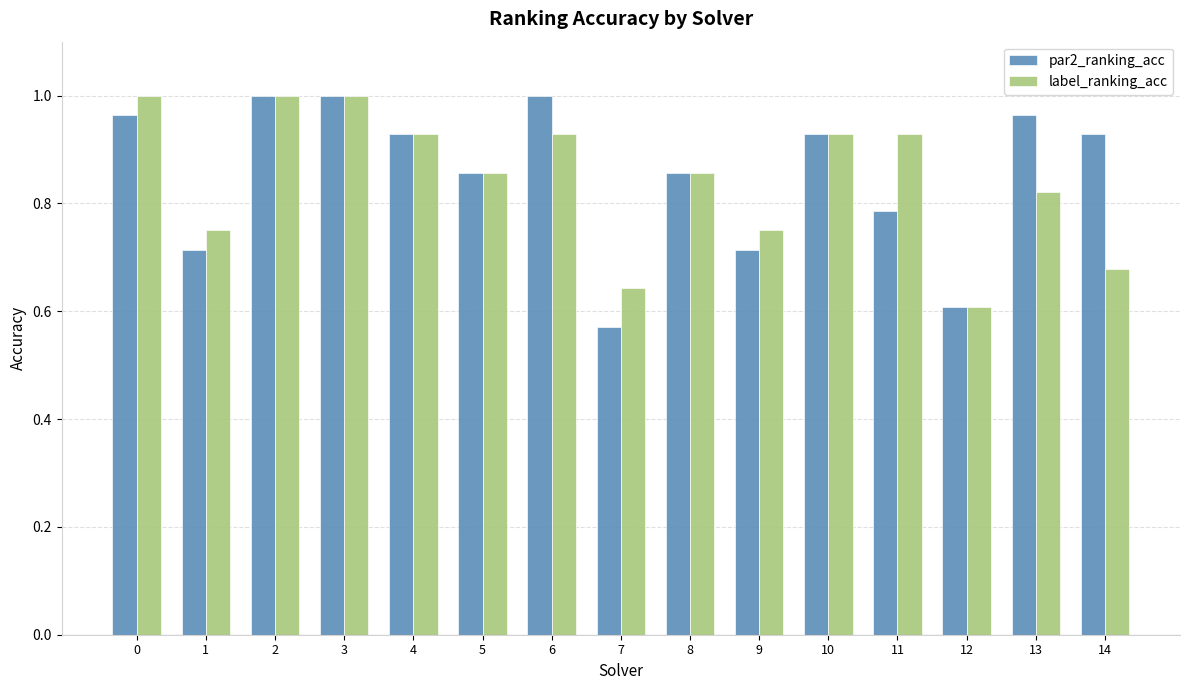

What are all the series names shown in the legend?

par2_ranking_acc, label_ranking_acc